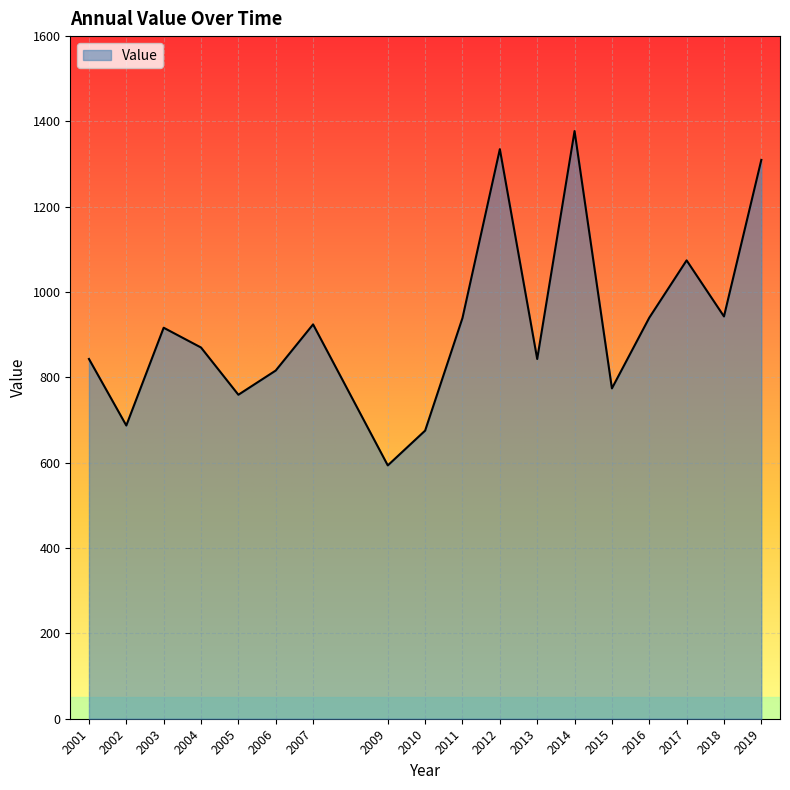

What is the difference between the values at 2006 and 2016?

123.8